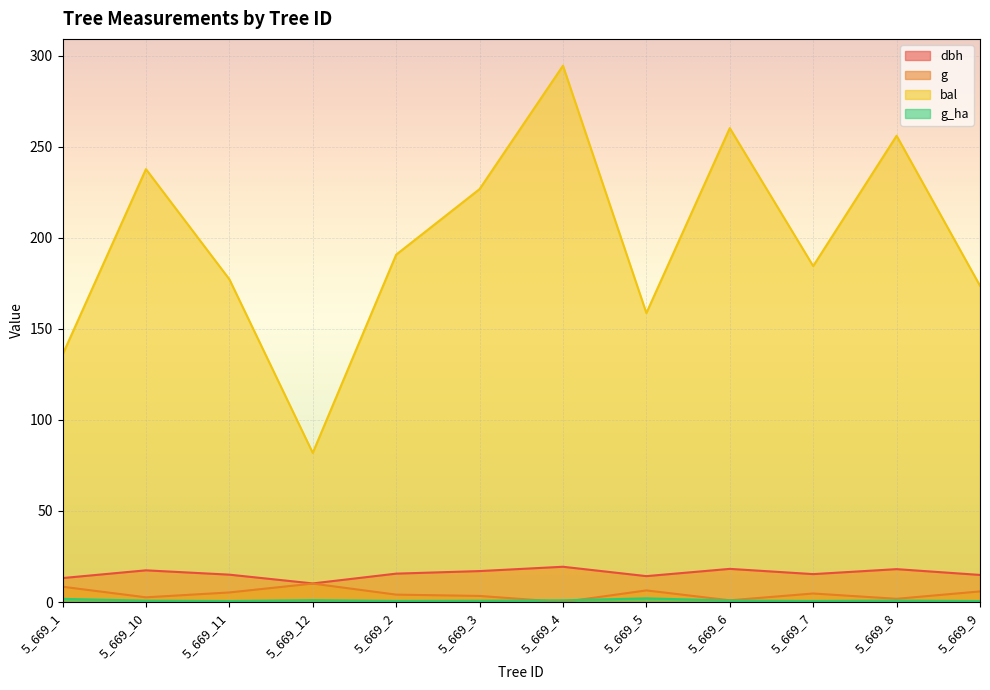

What are all the series names shown in the legend?

dbh, g, bal, g_ha